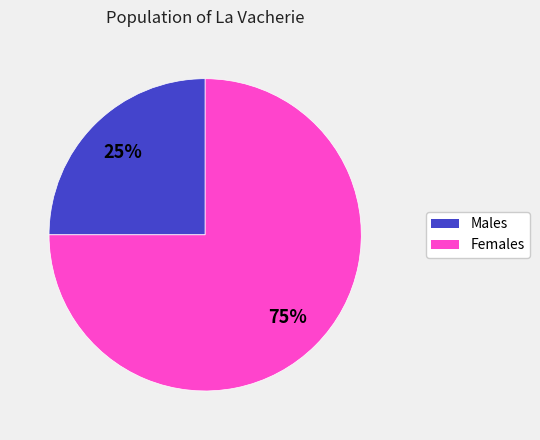

Is there any slice that represents more than half of the pie?

Yes